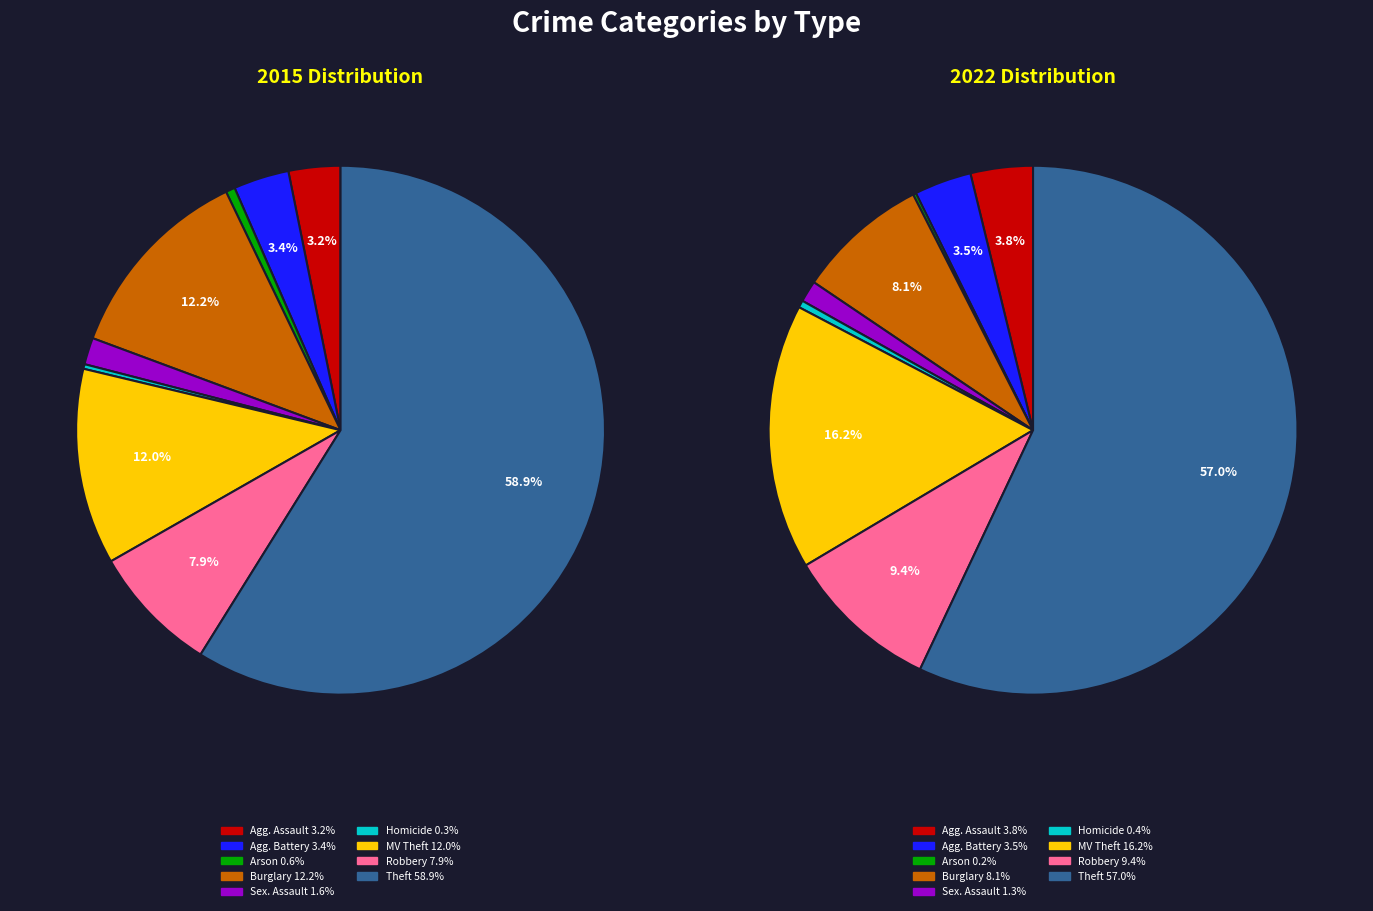

Count the number of slices in the pie.

9